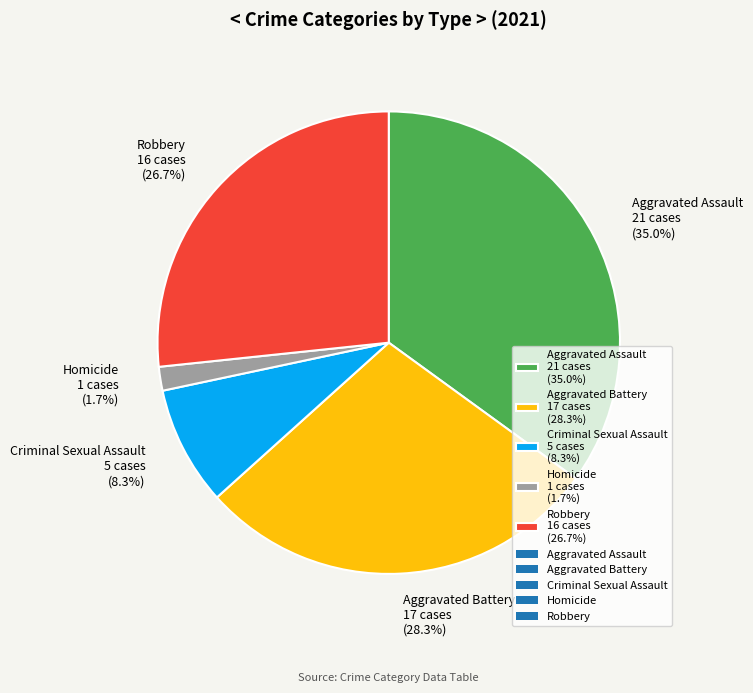

Is it true that Homicide is 2% of the pie?

True